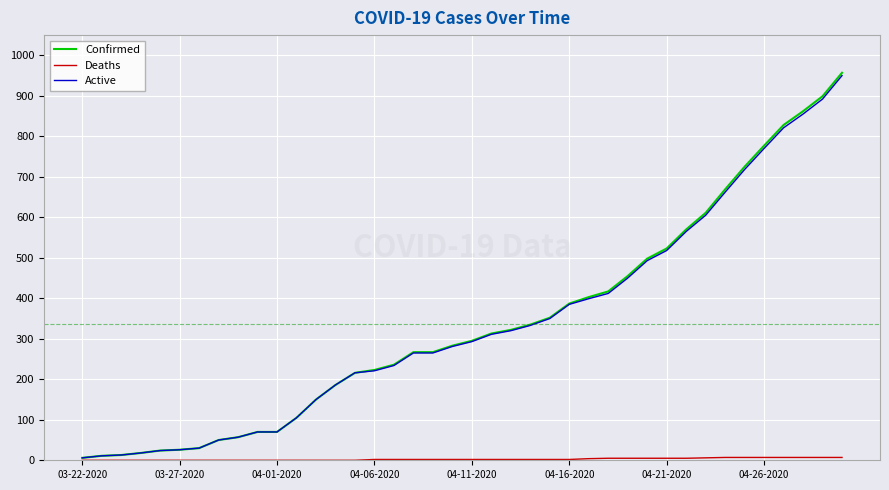

Which series has the largest range (max minus min)?

Confirmed